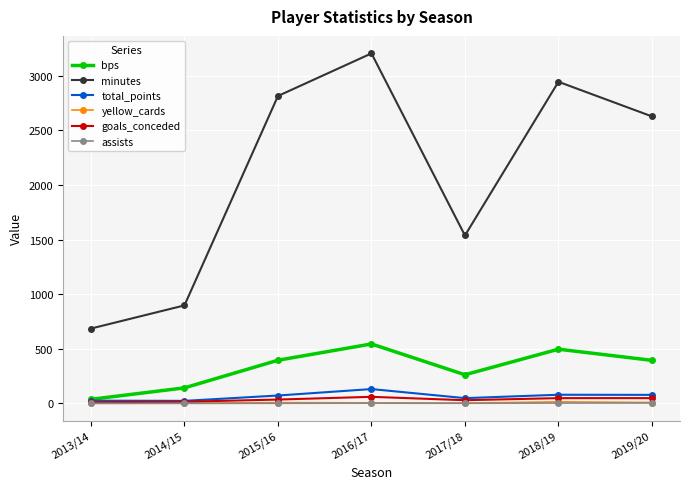

Count the assists values in the range 0 to 3.

6